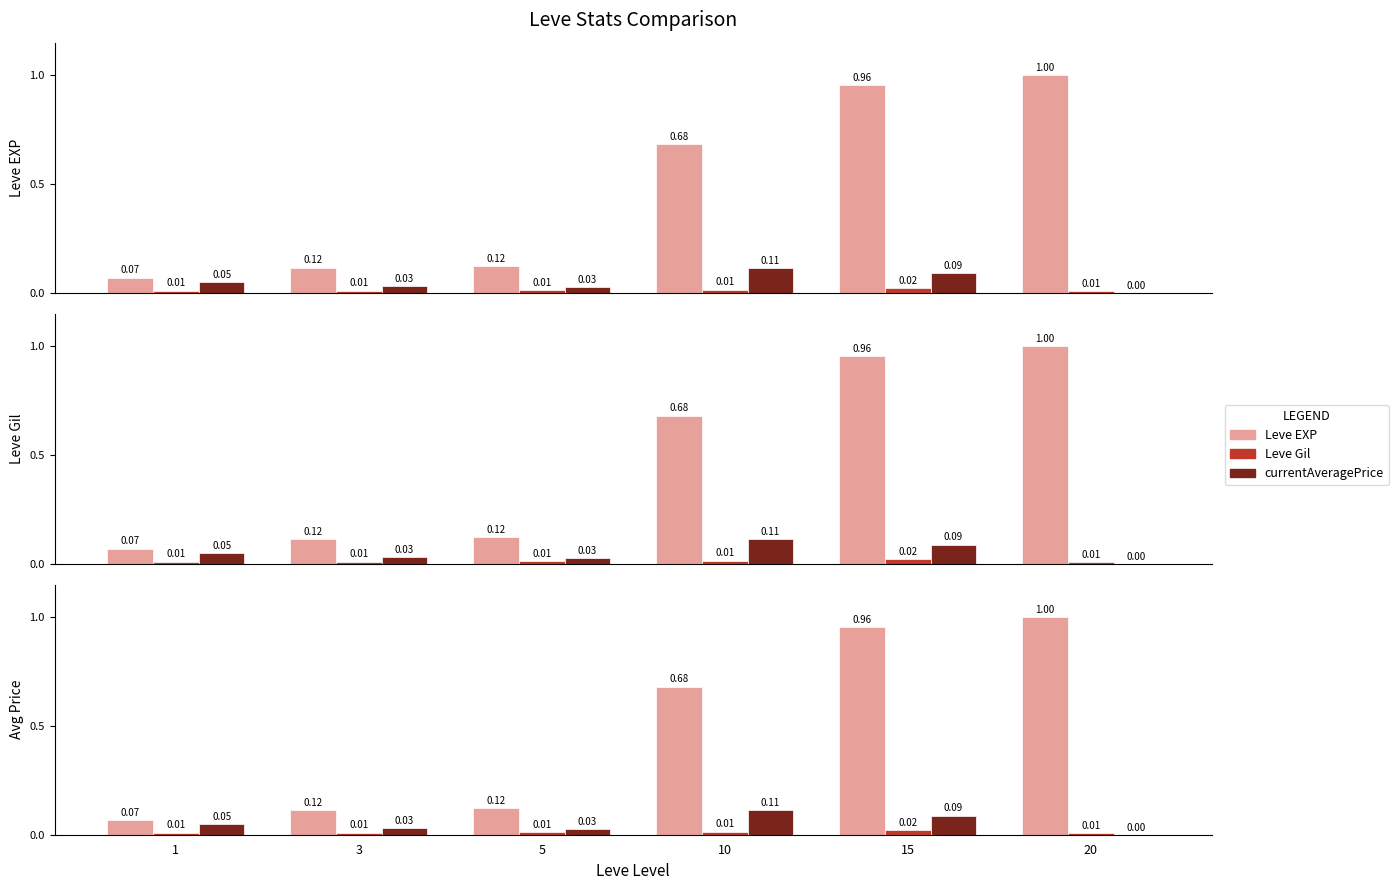

Reading left to right, what are all the values shown in this chart?

Leve EXP: 0.1	0.1	0.1	0.7	1.0	1.0
Leve Gil: 0.0	0.0	0.0	0.0	0.0	0.0
currentAveragePrice: 0.0	0.0	0.0	0.1	0.1	0.0